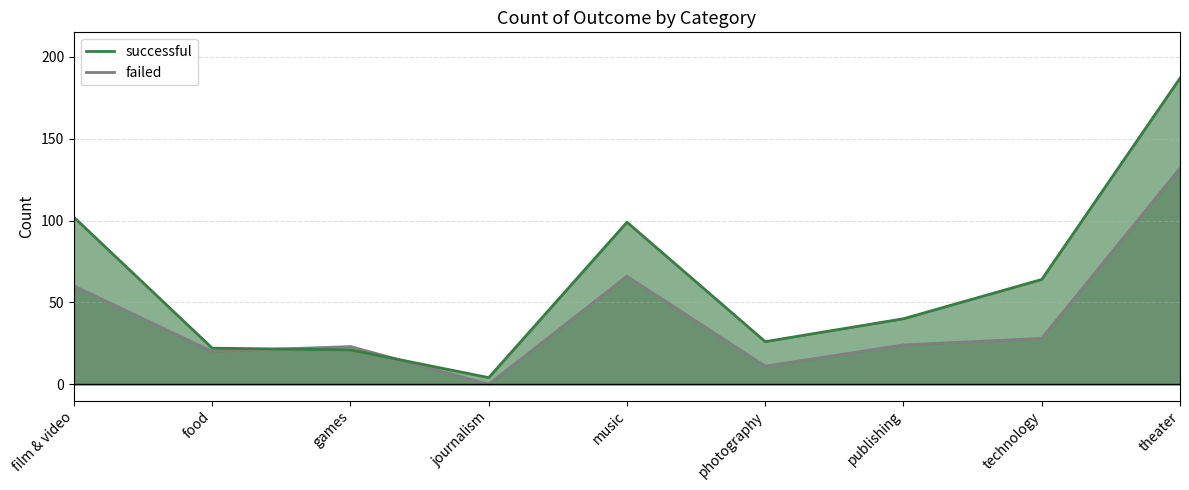

How many intersections are there between failed and successful?

2